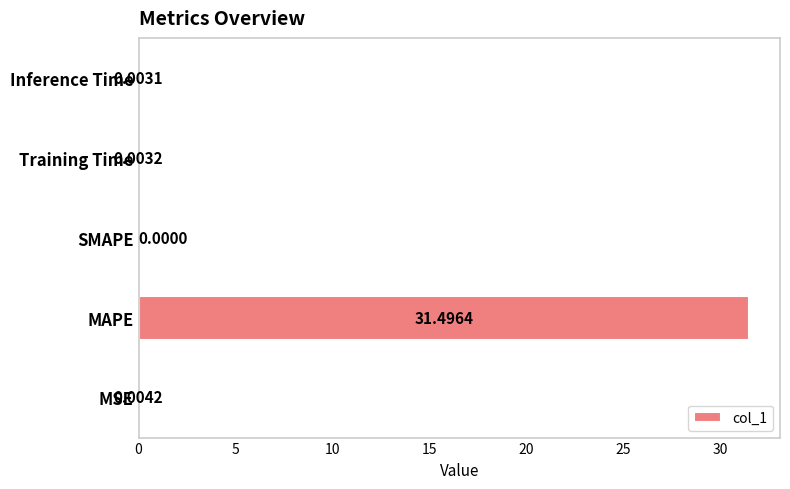

What is the change in value from MSE to MAPE?

+31.5